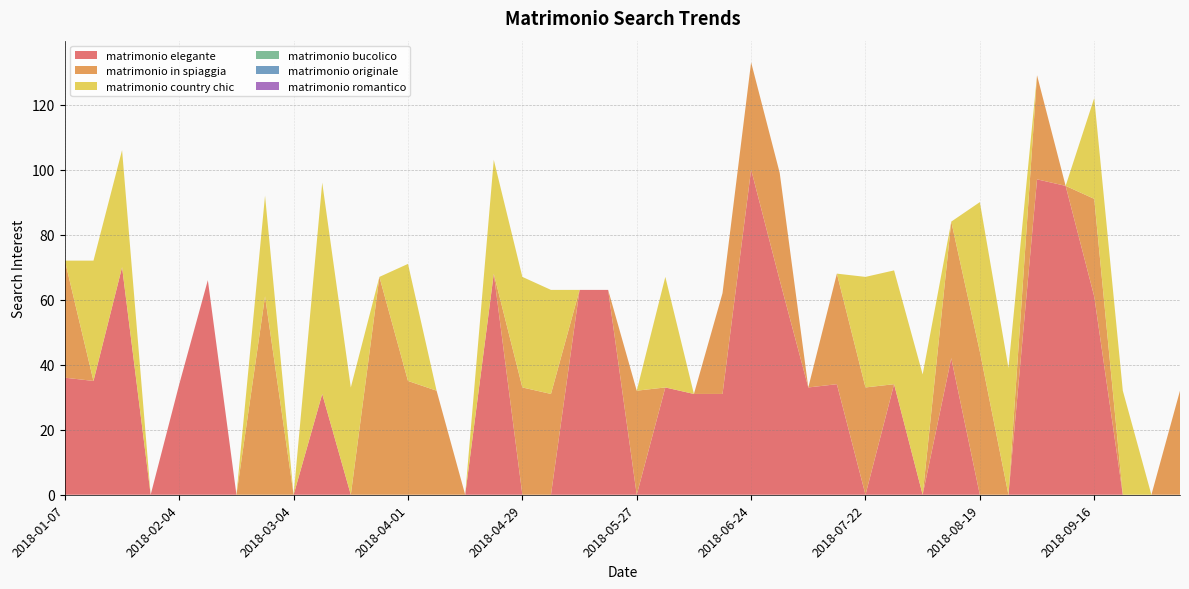

Reading right to left, list all the values displayed in this chart.

matrimonio elegante: 2018-10-07=0	2018-09-30=0	2018-09-23=0	2018-09-16=61	2018-09-09=95	2018-09-02=97	2018-08-26=0	2018-08-19=0	2018-08-12=42	2018-08-05=0	2018-07-29=34	2018-07-22=0	2018-07-15=34	2018-07-08=33	2018-07-01=66	2018-06-24=100	2018-06-17=31	2018-06-10=31	2018-06-03=33	2018-05-27=0	2018-05-20=63	2018-05-13=63	2018-05-06=0	2018-04-29=0	2018-04-22=68	2018-04-15=0	2018-04-08=0	2018-04-01=0	2018-03-25=0	2018-03-18=0	2018-03-11=31	2018-03-04=0	2018-02-25=0	2018-02-18=0	2018-02-11=66	2018-02-04=34	2018-01-28=0	2018-01-21=70	2018-01-14=35	2018-01-07=36
matrimonio in spiaggia: 2018-10-07=32	2018-09-30=0	2018-09-23=0	2018-09-16=30	2018-09-09=0	2018-09-02=32	2018-08-26=0	2018-08-19=44	2018-08-12=42	2018-08-05=0	2018-07-29=0	2018-07-22=33	2018-07-15=34	2018-07-08=0	2018-07-01=33	2018-06-24=33	2018-06-17=31	2018-06-10=0	2018-06-03=0	2018-05-27=32	2018-05-20=0	2018-05-13=0	2018-05-06=31	2018-04-29=33	2018-04-22=0	2018-04-15=0	2018-04-08=32	2018-04-01=35	2018-03-25=67	2018-03-18=0	2018-03-11=0	2018-03-04=0	2018-02-25=61	2018-02-18=0	2018-02-11=0	2018-02-04=0	2018-01-28=0	2018-01-21=0	2018-01-14=0	2018-01-07=36
matrimonio country chic: 2018-10-07=0	2018-09-30=0	2018-09-23=32	2018-09-16=31	2018-09-09=0	2018-09-02=0	2018-08-26=39	2018-08-19=46	2018-08-12=0	2018-08-05=37	2018-07-29=35	2018-07-22=34	2018-07-15=0	2018-07-08=0	2018-07-01=0	2018-06-24=0	2018-06-17=0	2018-06-10=0	2018-06-03=34	2018-05-27=0	2018-05-20=0	2018-05-13=0	2018-05-06=32	2018-04-29=34	2018-04-22=35	2018-04-15=0	2018-04-08=0	2018-04-01=36	2018-03-25=0	2018-03-18=33	2018-03-11=65	2018-03-04=0	2018-02-25=31	2018-02-18=0	2018-02-11=0	2018-02-04=0	2018-01-28=0	2018-01-21=36	2018-01-14=37	2018-01-07=0
matrimonio bucolico: 2018-10-07=0	2018-09-30=0	2018-09-23=0	2018-09-16=0	2018-09-09=0	2018-09-02=0	2018-08-26=0	2018-08-19=0	2018-08-12=0	2018-08-05=0	2018-07-29=0	2018-07-22=0	2018-07-15=0	2018-07-08=0	2018-07-01=0	2018-06-24=0	2018-06-17=0	2018-06-10=0	2018-06-03=0	2018-05-27=0	2018-05-20=0	2018-05-13=0	2018-05-06=0	2018-04-29=0	2018-04-22=0	2018-04-15=0	2018-04-08=0	2018-04-01=0	2018-03-25=0	2018-03-18=0	2018-03-11=0	2018-03-04=0	2018-02-25=0	2018-02-18=0	2018-02-11=0	2018-02-04=0	2018-01-28=0	2018-01-21=0	2018-01-14=0	2018-01-07=0
matrimonio originale: 2018-10-07=0	2018-09-30=0	2018-09-23=0	2018-09-16=0	2018-09-09=0	2018-09-02=0	2018-08-26=0	2018-08-19=0	2018-08-12=0	2018-08-05=0	2018-07-29=0	2018-07-22=0	2018-07-15=0	2018-07-08=0	2018-07-01=0	2018-06-24=0	2018-06-17=0	2018-06-10=0	2018-06-03=0	2018-05-27=0	2018-05-20=0	2018-05-13=0	2018-05-06=0	2018-04-29=0	2018-04-22=0	2018-04-15=0	2018-04-08=0	2018-04-01=0	2018-03-25=0	2018-03-18=0	2018-03-11=0	2018-03-04=0	2018-02-25=0	2018-02-18=0	2018-02-11=0	2018-02-04=0	2018-01-28=0	2018-01-21=0	2018-01-14=0	2018-01-07=0
matrimonio romantico: 2018-10-07=0	2018-09-30=0	2018-09-23=0	2018-09-16=0	2018-09-09=0	2018-09-02=0	2018-08-26=0	2018-08-19=0	2018-08-12=0	2018-08-05=0	2018-07-29=0	2018-07-22=0	2018-07-15=0	2018-07-08=0	2018-07-01=0	2018-06-24=0	2018-06-17=0	2018-06-10=0	2018-06-03=0	2018-05-27=0	2018-05-20=0	2018-05-13=0	2018-05-06=0	2018-04-29=0	2018-04-22=0	2018-04-15=0	2018-04-08=0	2018-04-01=0	2018-03-25=0	2018-03-18=0	2018-03-11=0	2018-03-04=0	2018-02-25=0	2018-02-18=0	2018-02-11=0	2018-02-04=0	2018-01-28=0	2018-01-21=0	2018-01-14=0	2018-01-07=0